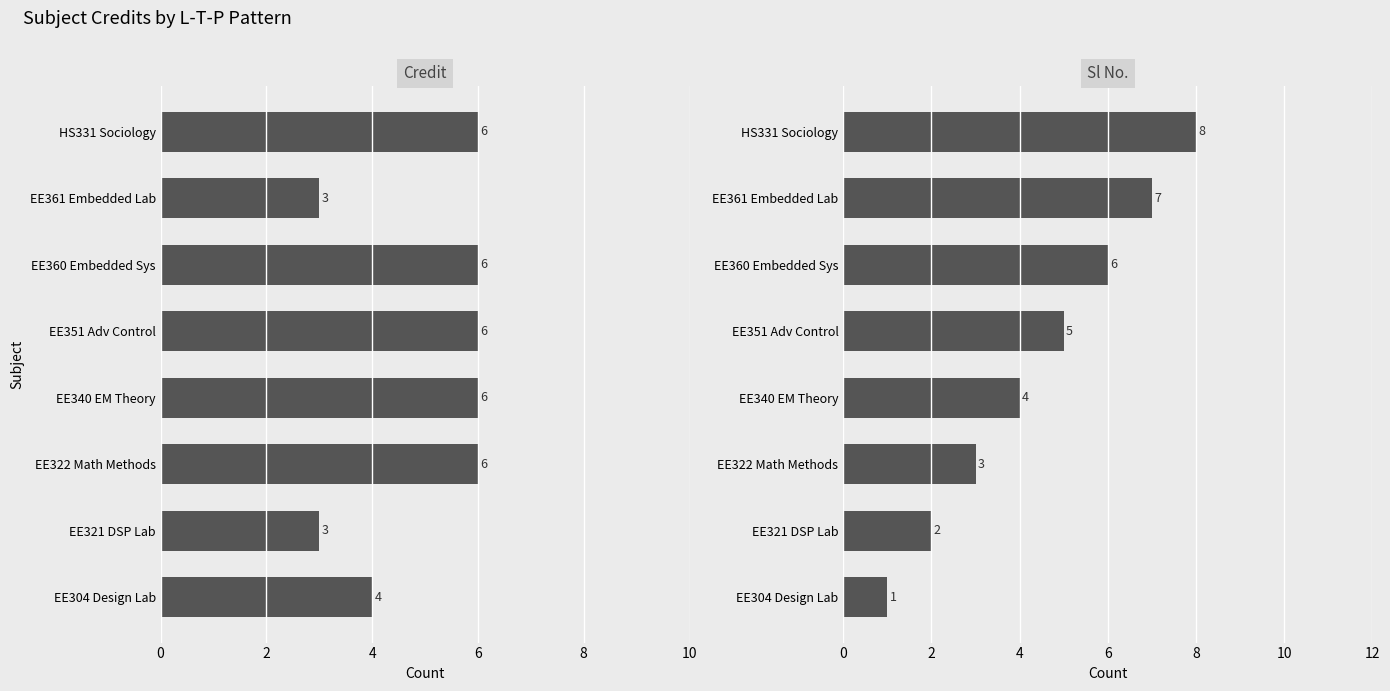

Between EE322 Math Methods and HS331 Sociology, which is larger?

EE322 Math Methods